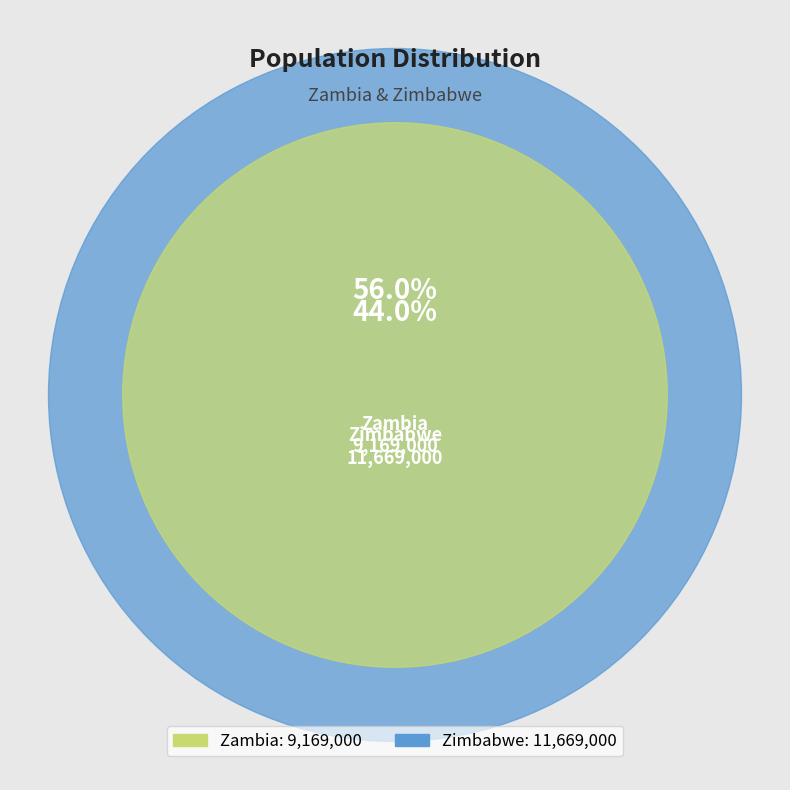

What percentage is the Zambia slice, to the nearest percent?

44%